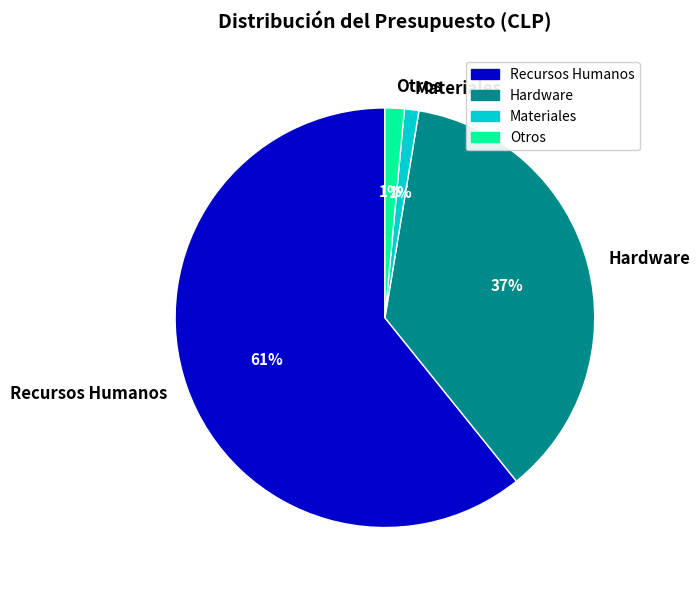

Between Hardware and Recursos Humanos, which is larger?

Recursos Humanos